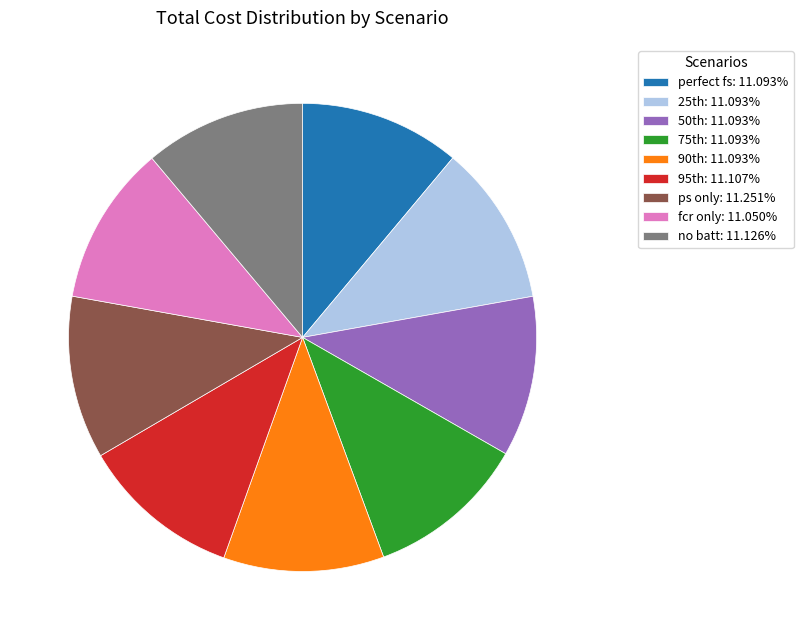

Is there a majority slice in this chart?

No